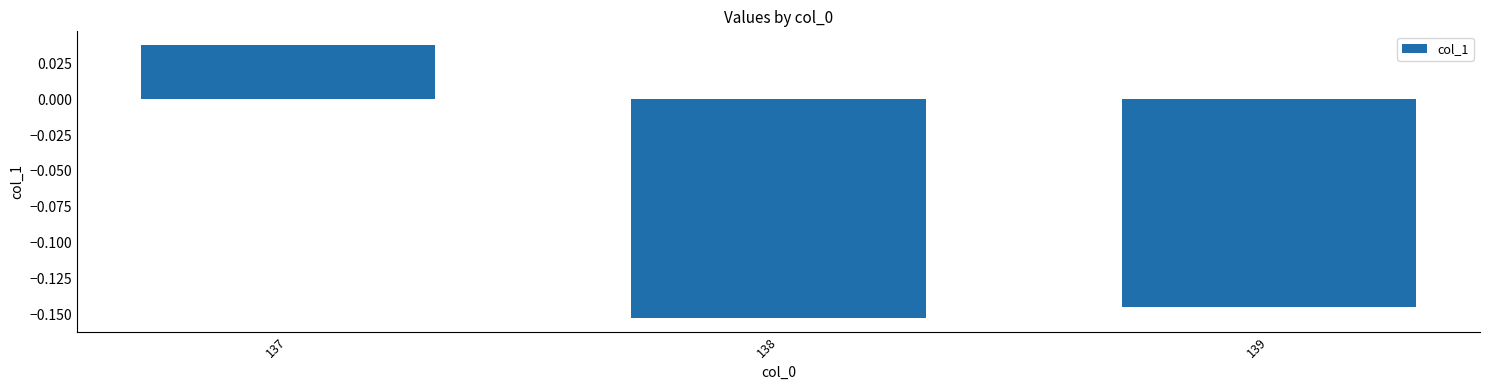

Which category has the lowest value across all series?

138